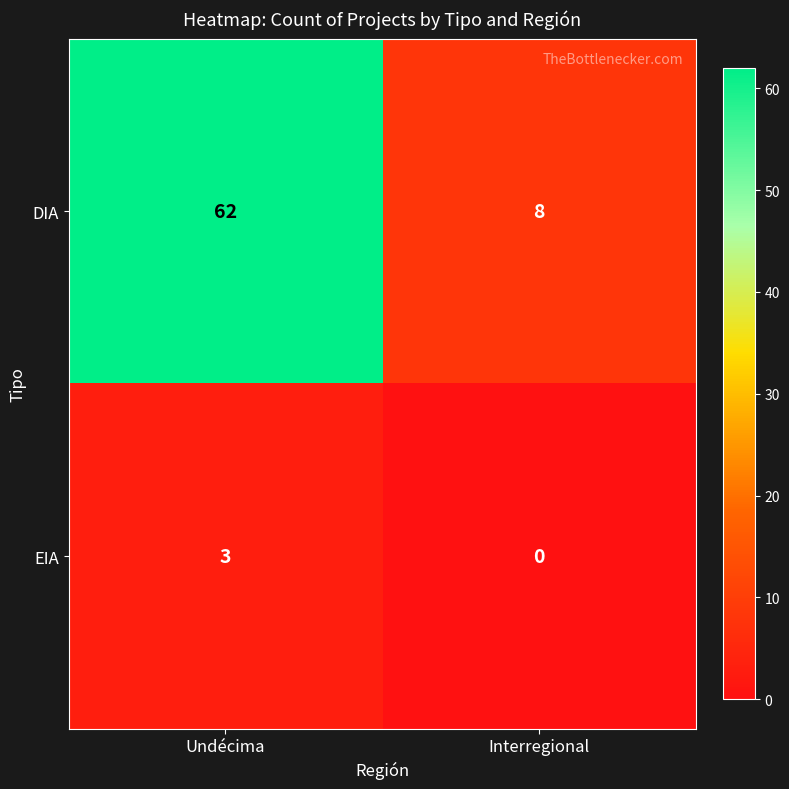

List the series in order of their overall mean, lowest first.

EIA, DIA